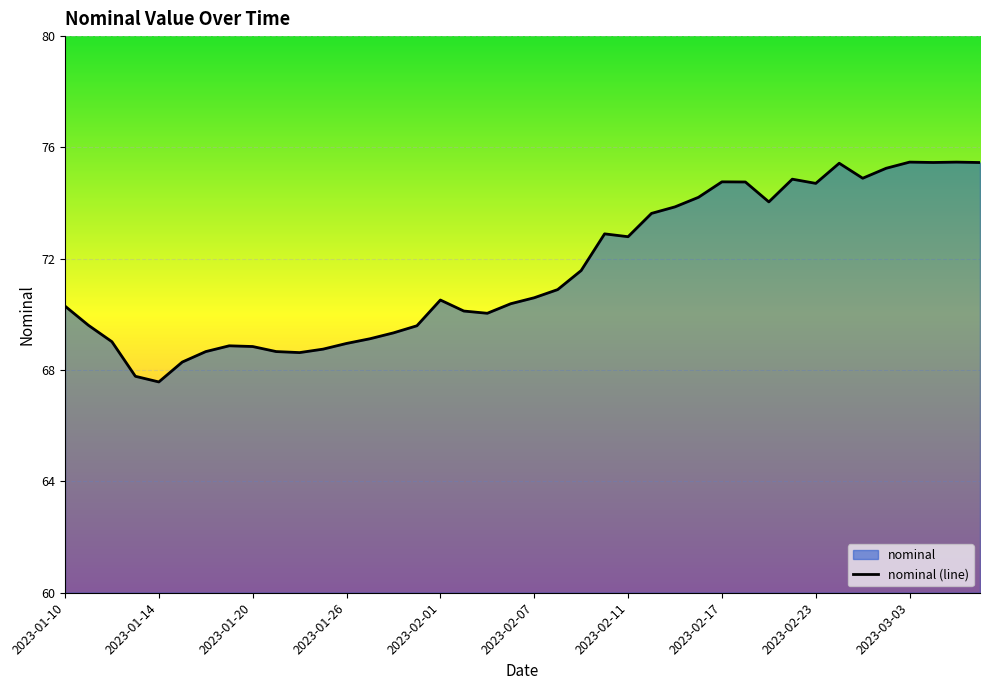

What is the average value?

71.6